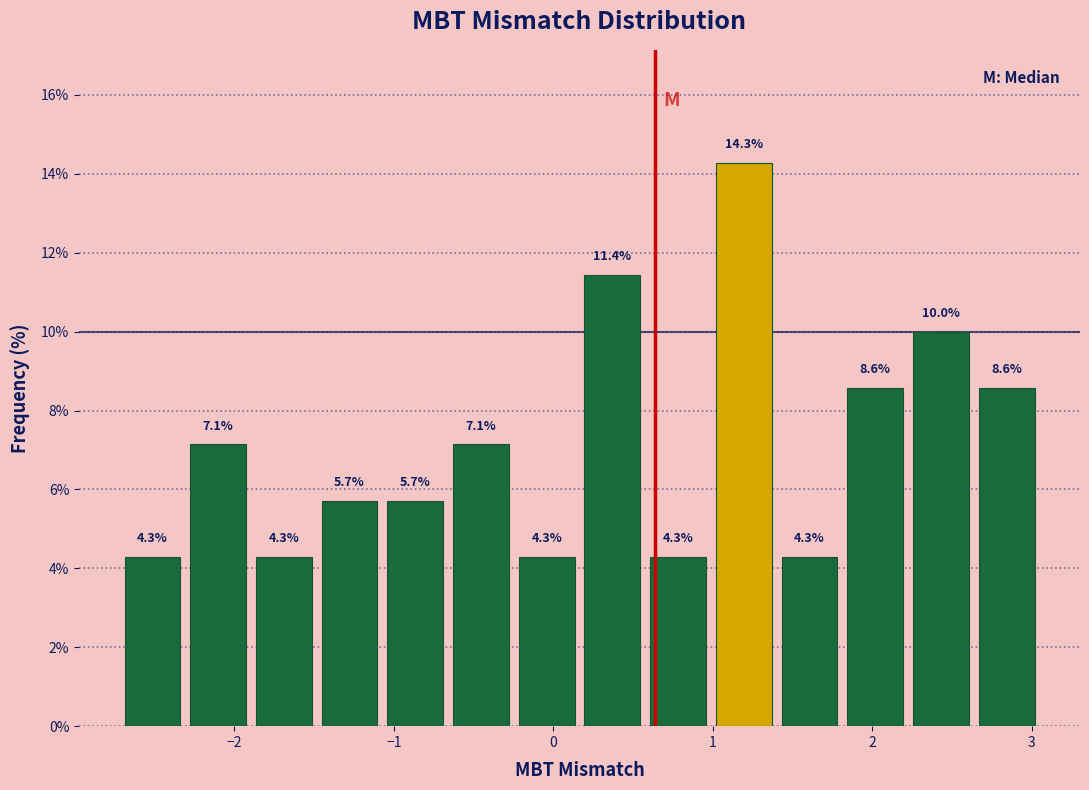

Reading left to right, transcribe this chart: for each bar, give the range it covers on the x-axis and its height. The bar edges are not printed on the chart, so give them approximately, as read against the axis.

-2.7 to -2.3: 4.3
-2.3 to -1.9: 7.1
-1.9 to -1.5: 4.3
-1.5 to -1.1: 5.7
-1.1 to -0.7: 5.7
-0.7 to -0.2: 7.1
-0.2 to 0.2: 4.3
0.2 to 0.6: 11.4
0.6 to 1.0: 4.3
1.0 to 1.4: 14.3
1.4 to 1.8: 4.3
1.8 to 2.2: 8.6
2.2 to 2.6: 10.0
2.6 to 3.0: 8.6